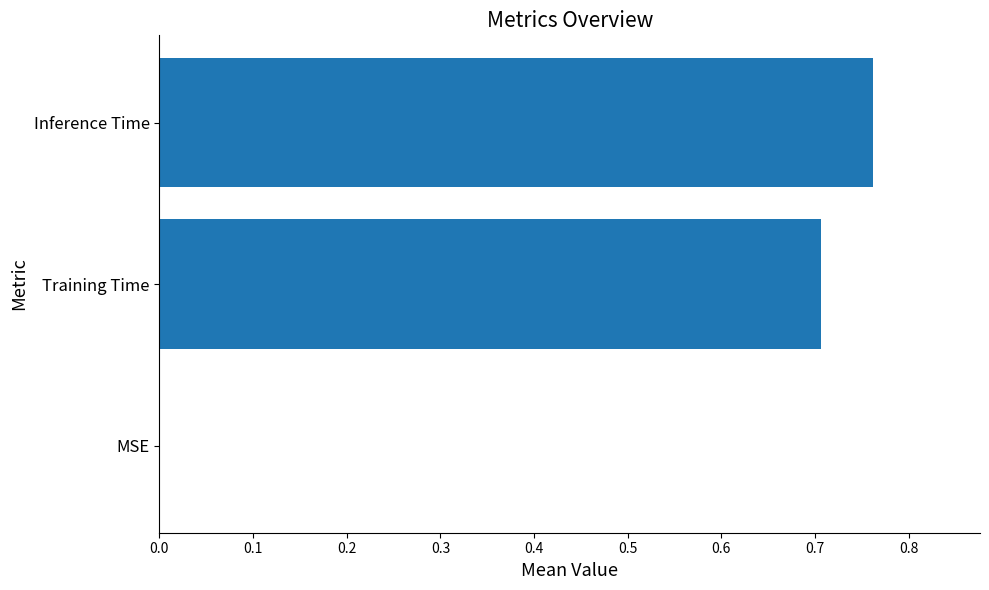

Which has a higher value, MSE or Inference Time?

Inference Time